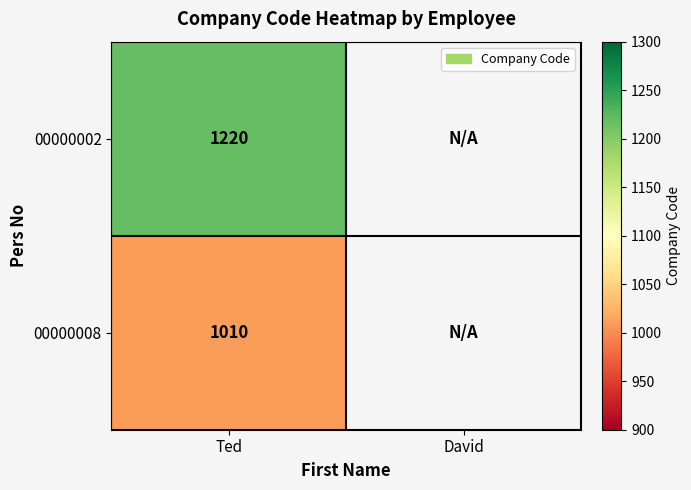

The 00000008 series shows 265 at Ted. True or false?

False